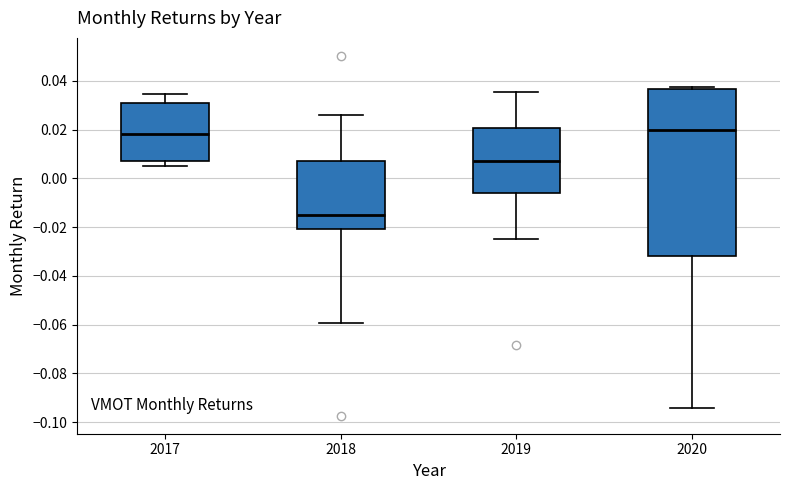

Which box is the tallest, from its lower edge to its upper edge?

2020